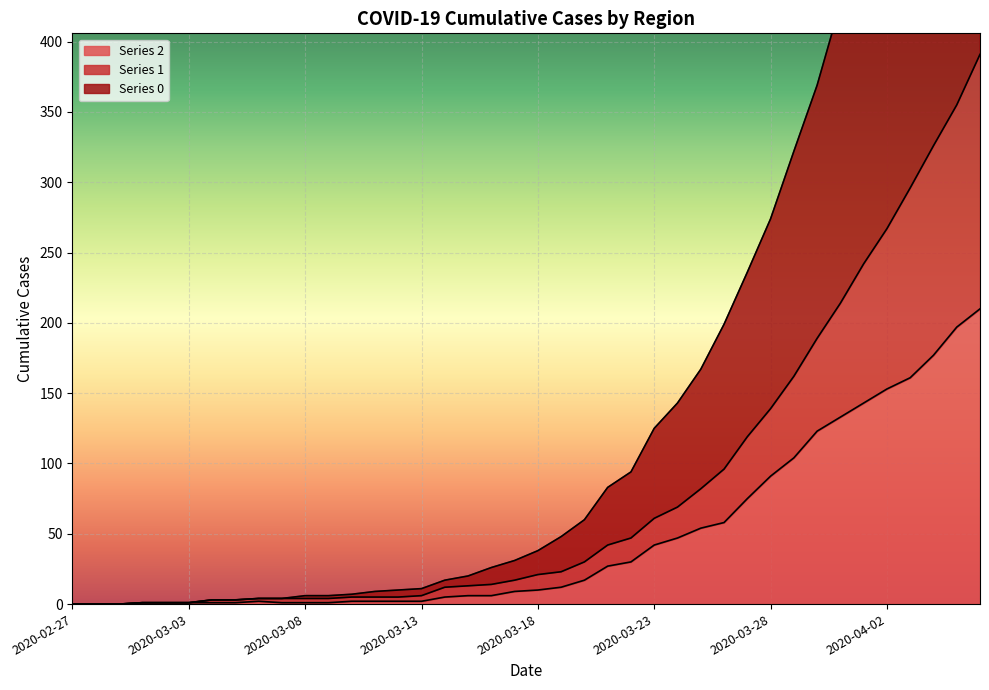

What is the label of the 6th point from the right?

2020-04-01